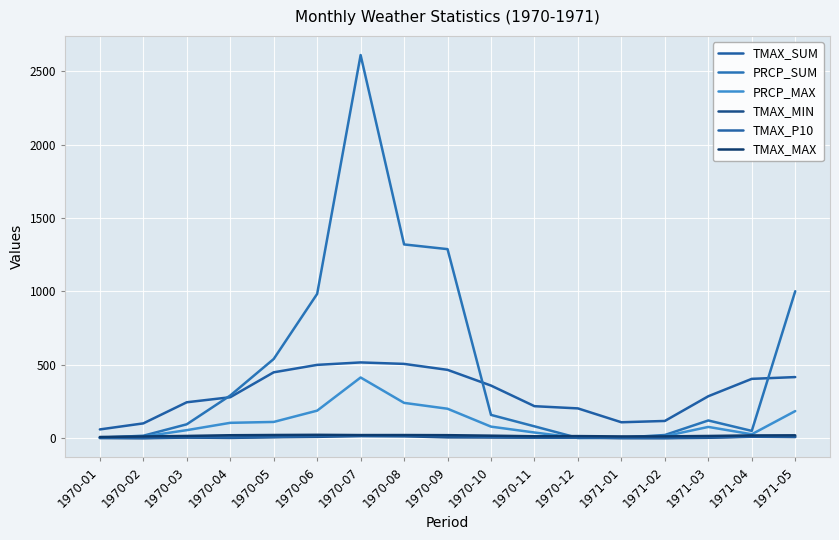

Where do PRCP_SUM and TMAX_P10 first cross each other?

1970-11 and 1970-12